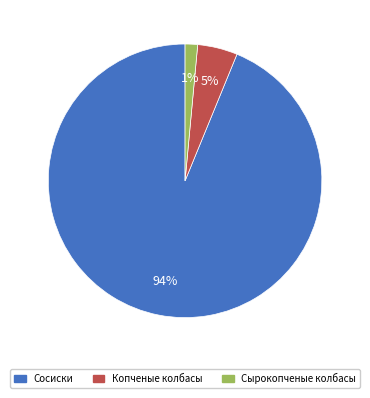

Is there any slice that represents more than half of the pie?

Yes